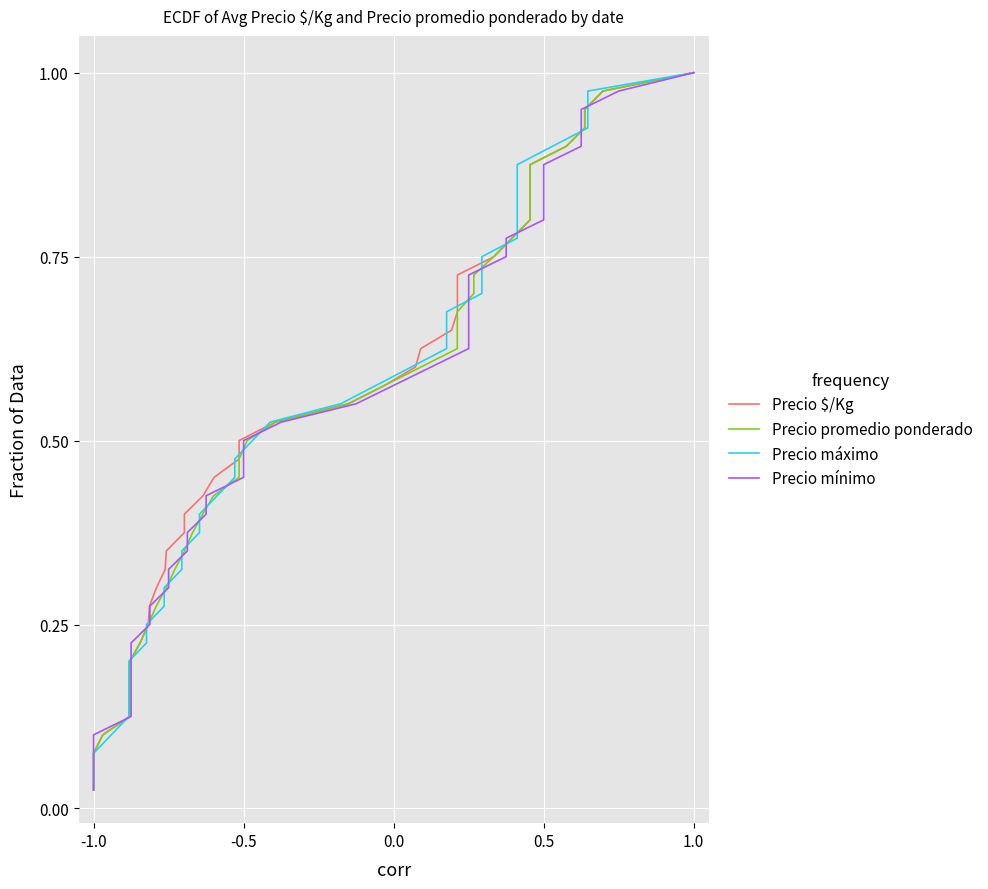

True or false: Precio mínimo has a value of 0.1 at 7.

False